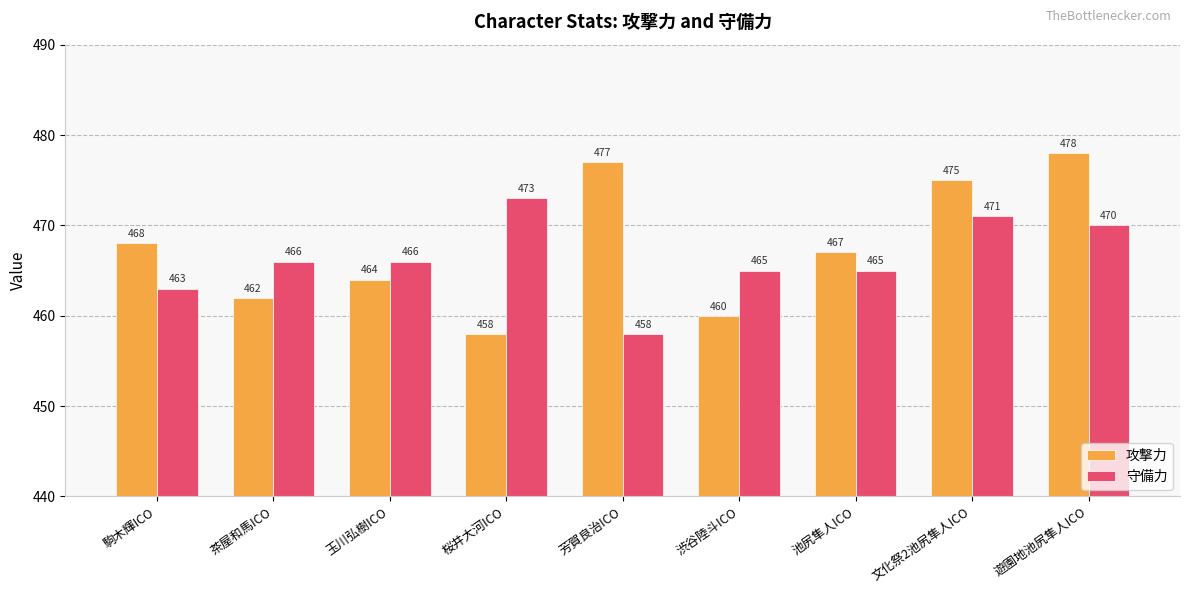

Between 駒木輝ICO and 茶屋和馬ICO, which series saw the biggest shift?

攻撃力